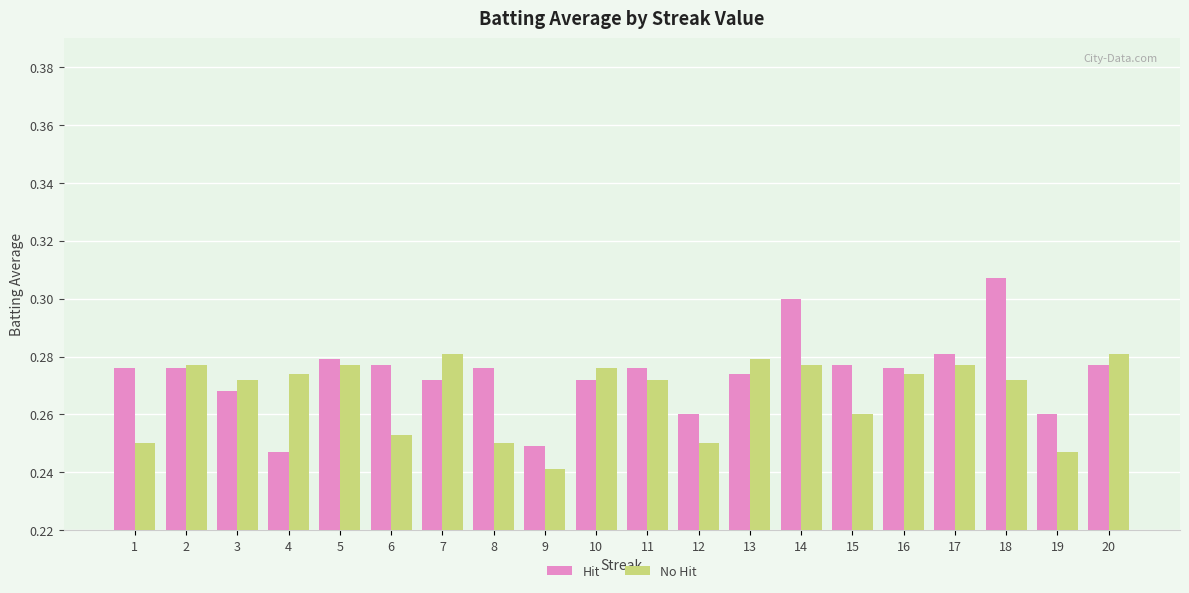

List the series in order of their overall mean, highest first.

Hit, No Hit